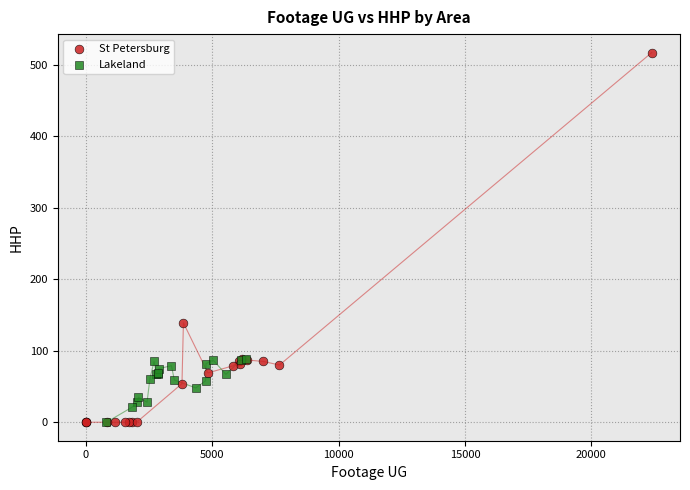

Which series has the largest Y range (max minus min)?

St Petersburg